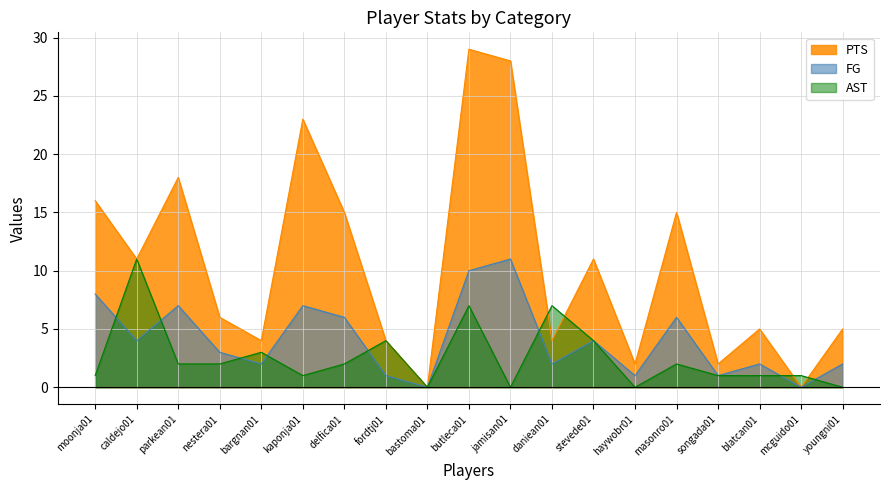

True or false: FG and AST cross at least once.

True